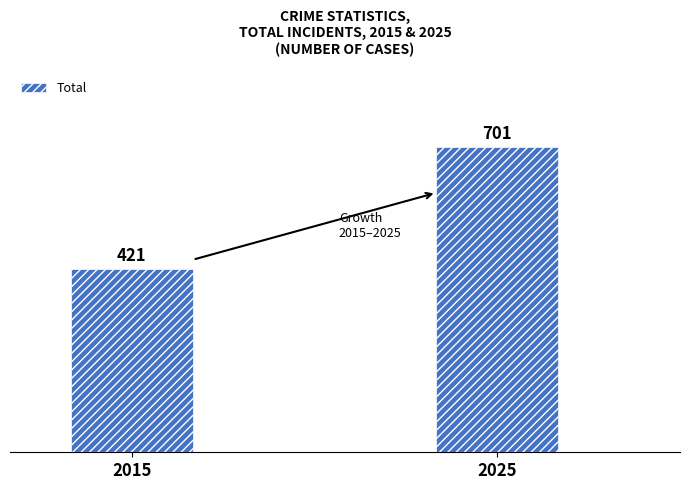

Reading left to right, list all the values displayed in this chart.

421	701